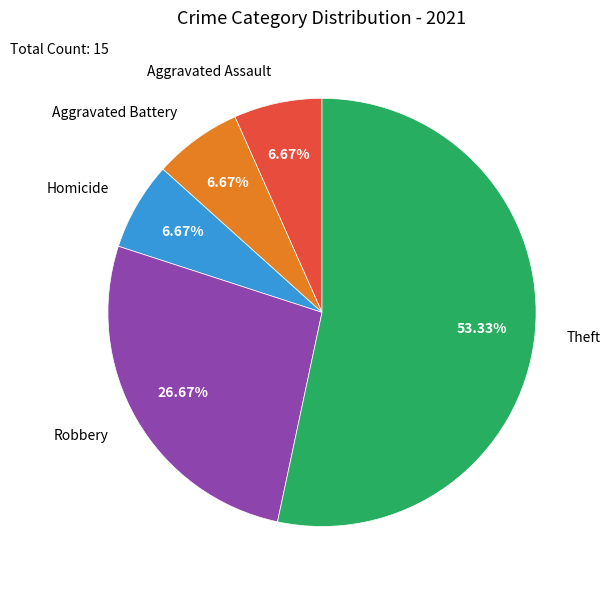

What is the largest slice in the pie chart?

Theft